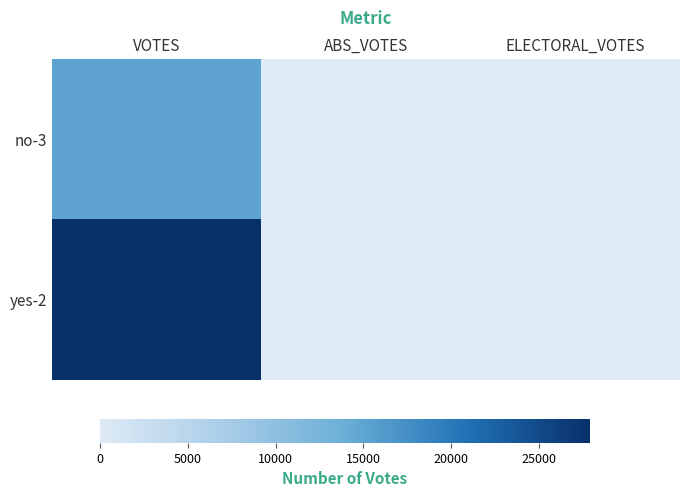

Reading left to right, transcribe all the data shown in this chart.

no-3: VOTES=14938	ABS_VOTES=0	ELECTORAL_VOTES=0
yes-2: VOTES=27911	ABS_VOTES=0	ELECTORAL_VOTES=0